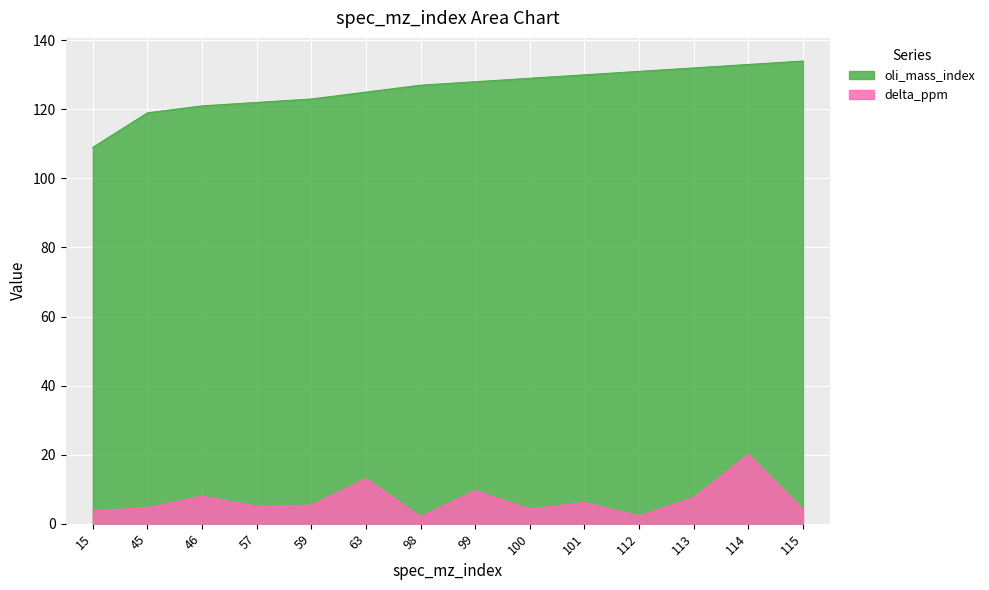

At which label is delta_ppm closest to 11?

99